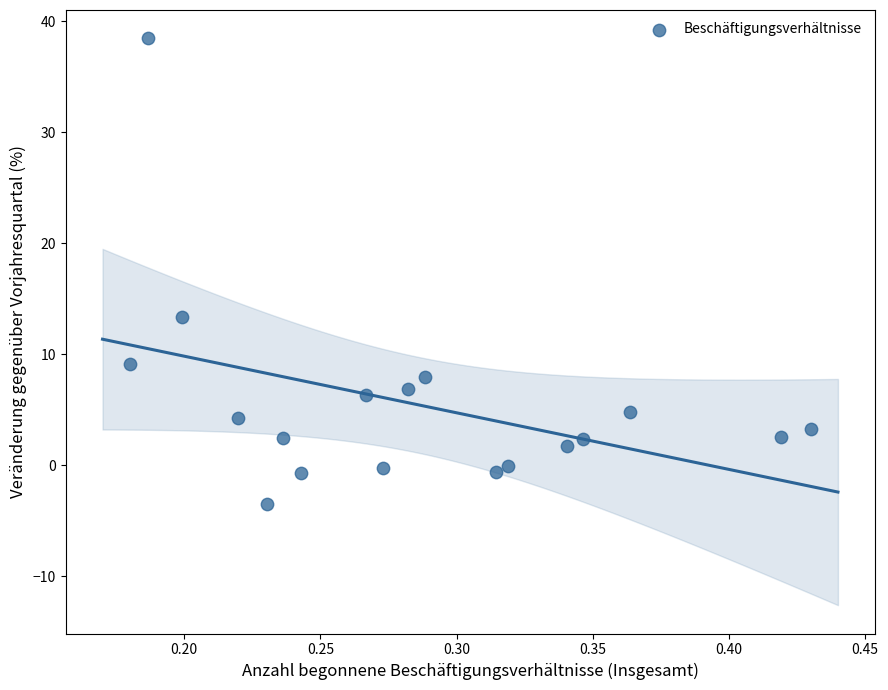

What is the range of Y values (max minus min)?

42.0